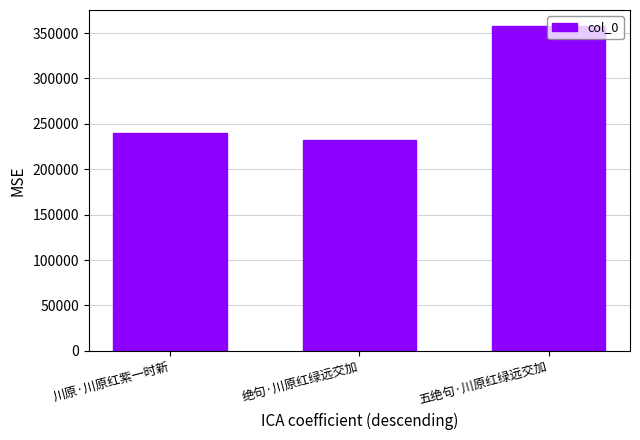

The chart shows a value of 117161 at 五绝句·川原红绿远交加. True or false?

False